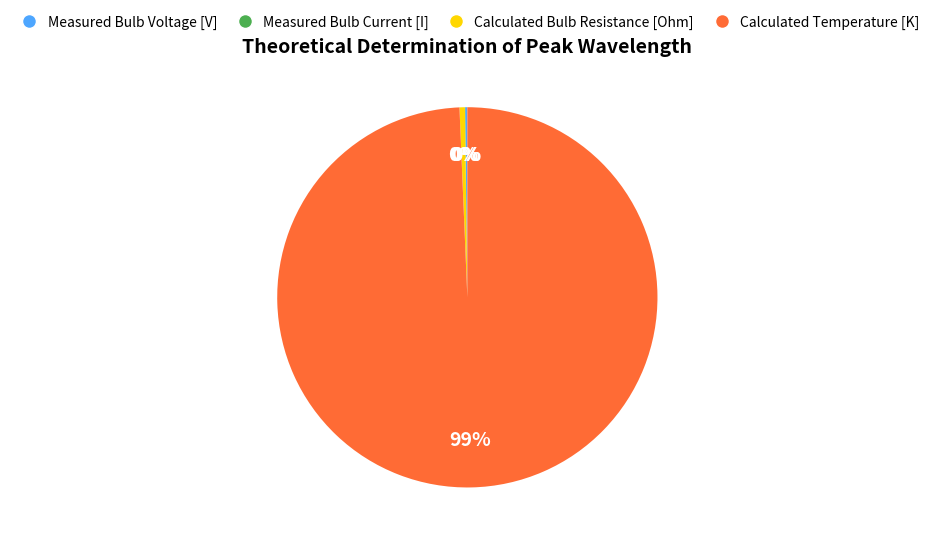

Is there a majority slice in this chart?

Yes